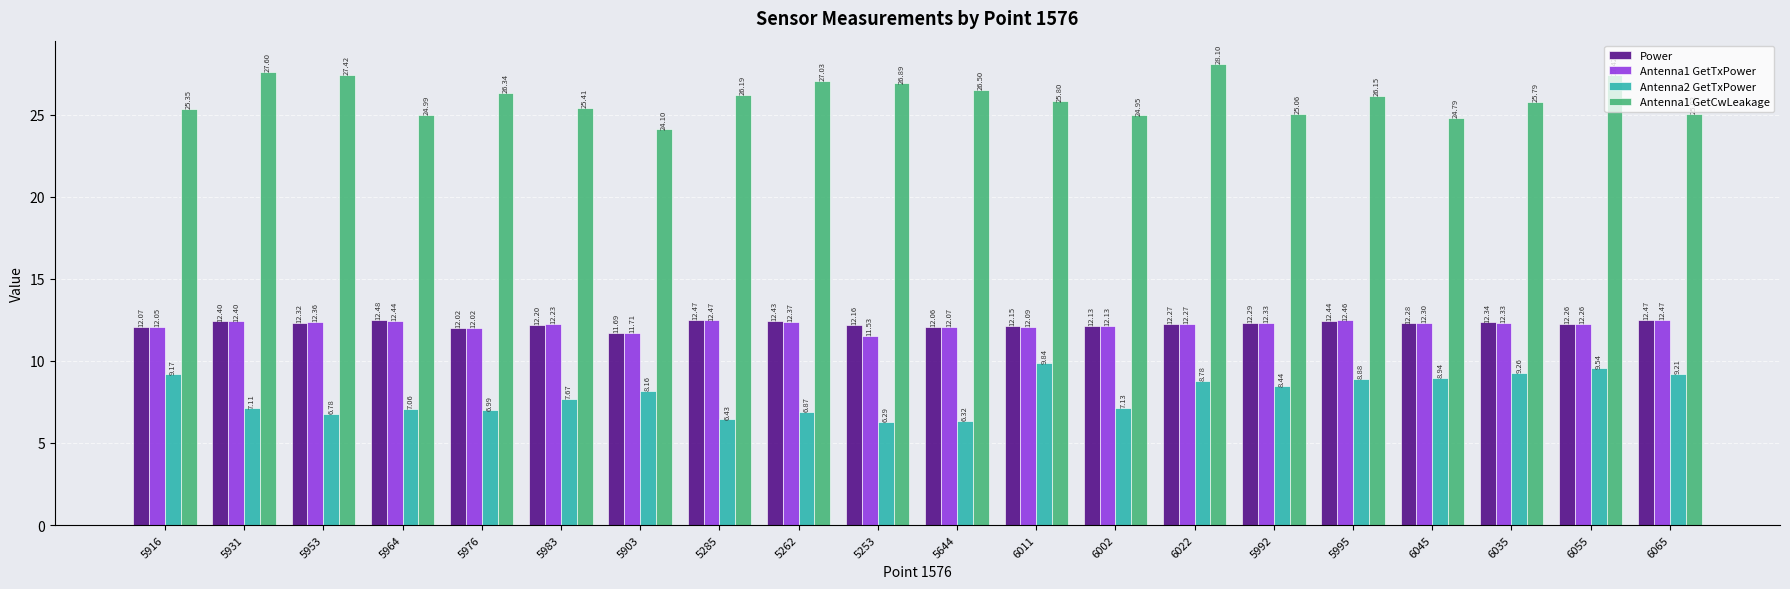

What is the label of the 5th bar from the right?

5995